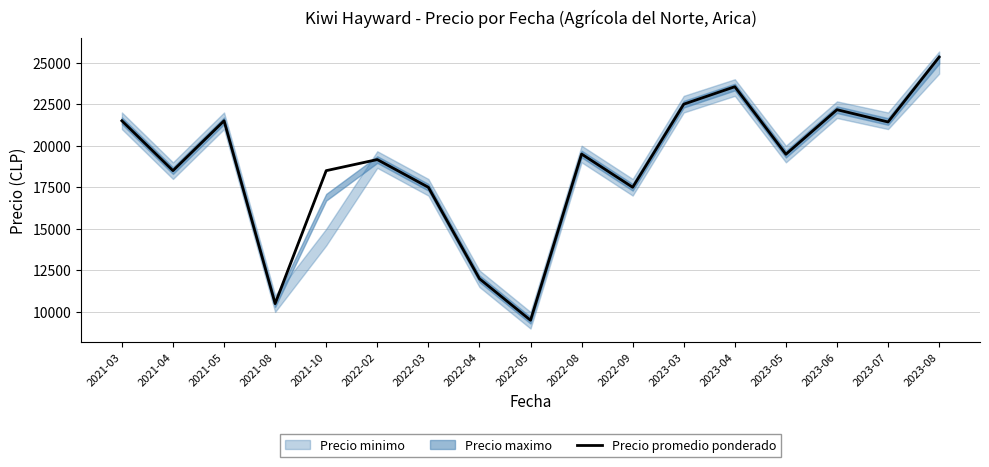

What is the label of the 10th point from the right?

2022-04